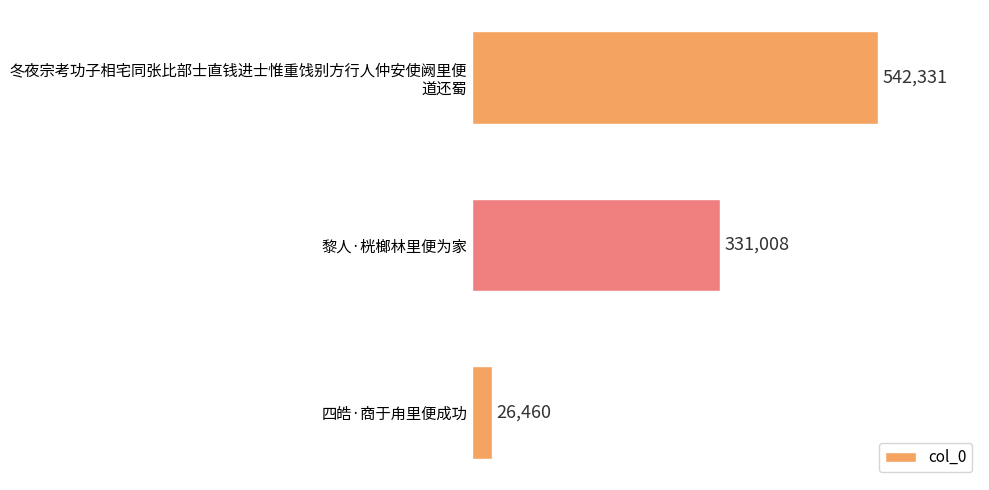

What is the value of the 2nd bar from the top?

331008